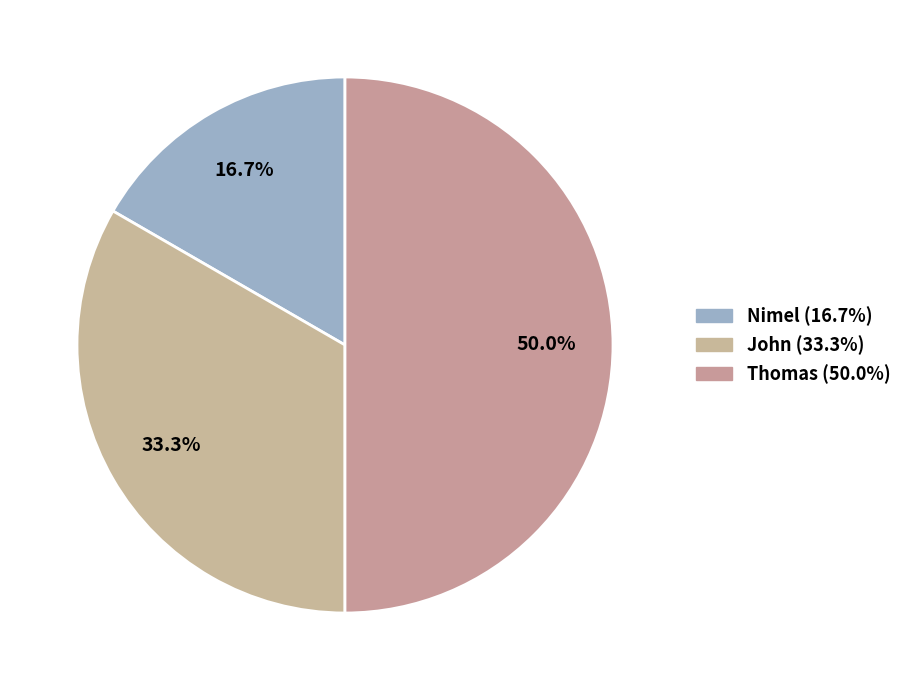

To the nearest percent, what is the average slice percentage?

33%